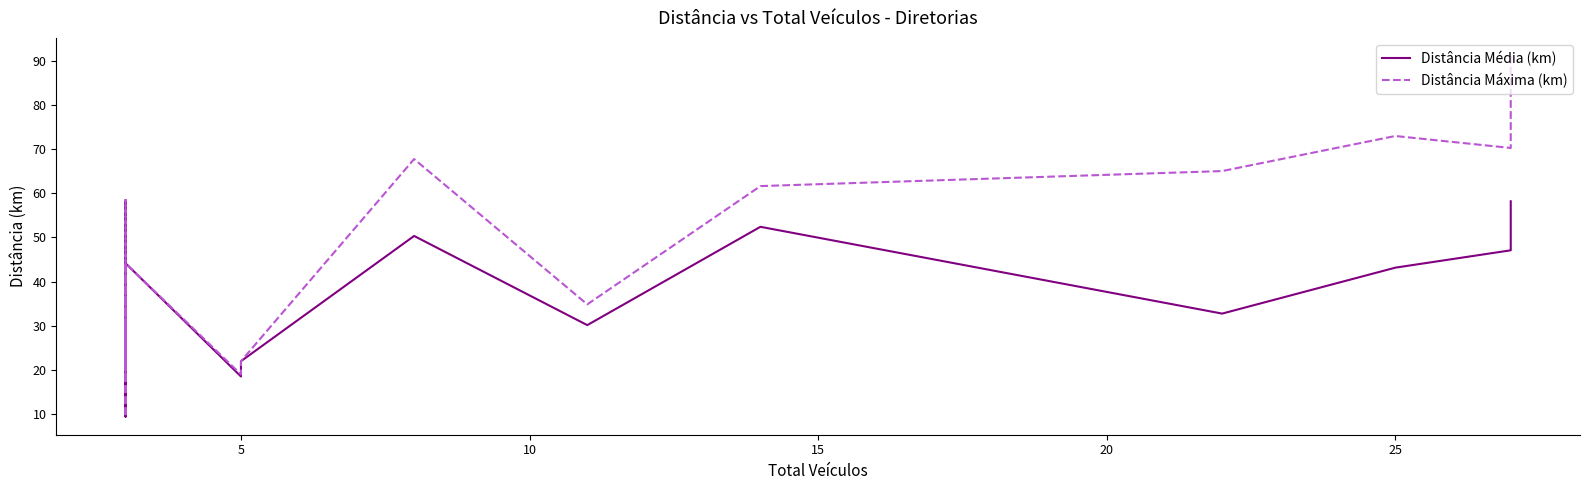

Reading left to right, transcribe all the data shown in this chart.

Distância Média (km): 58.2	47.1	43.2	32.8	52.4	30.2	50.4	22.0	18.5	44.2	21.0	29.8	9.4	27.4	38.2	17.4	58.5	45.3	20.4
Distância Máxima (km): 91.1	70.3	73.0	65.0	61.6	34.9	67.8	22.0	19.0	44.2	21.0	29.8	9.4	27.4	38.2	17.4	58.5	45.3	20.4